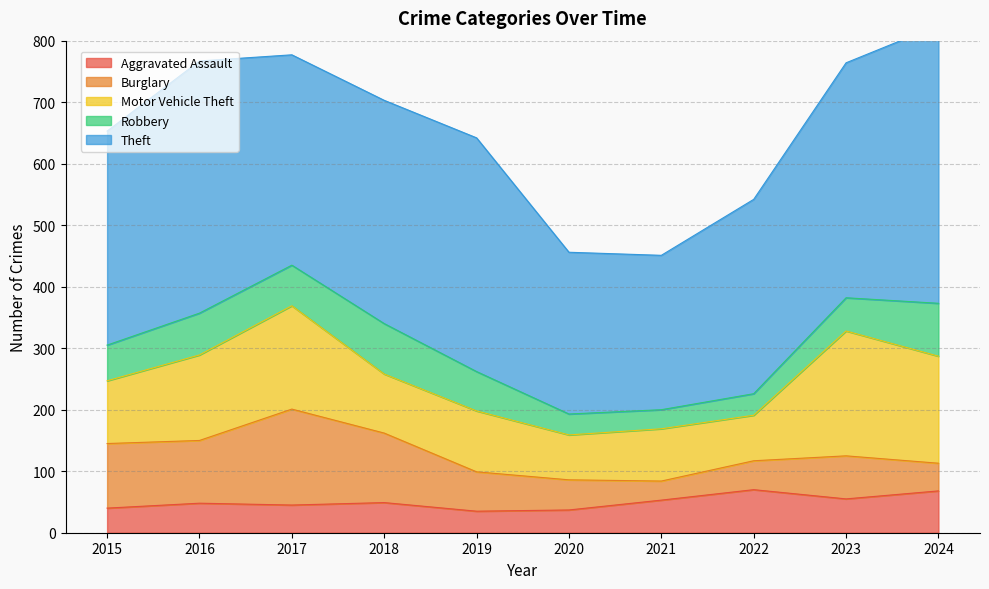

Which category has the highest value in the Theft series?

2024